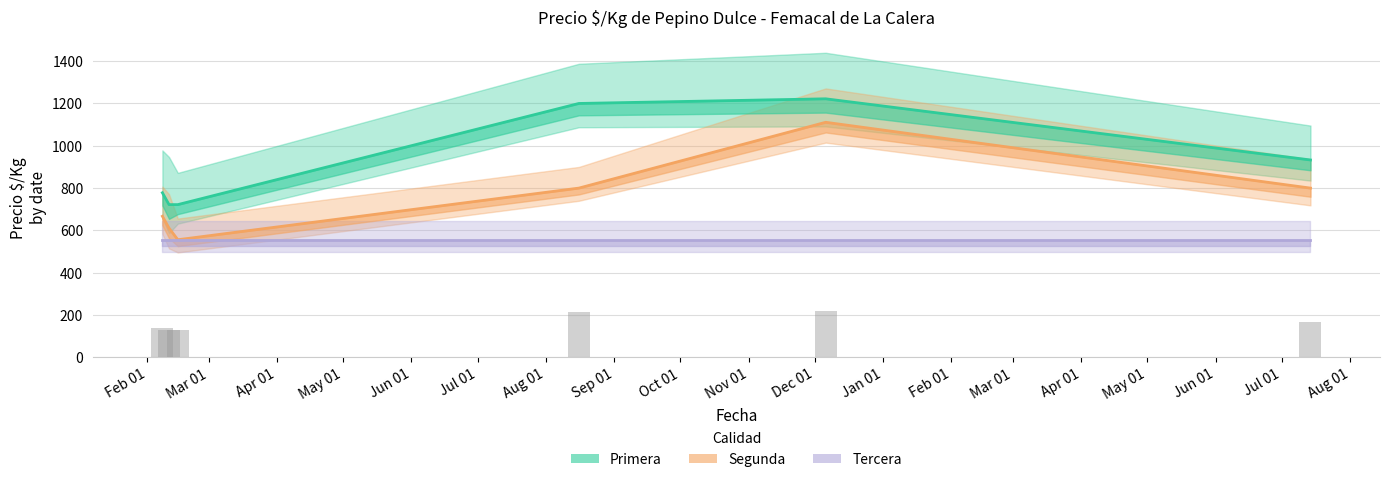

Rank the series by their maximum value, from highest to lowest.

Primera - Precio $/Kg, Segunda - Precio $/Kg, Tercera - Precio $/Kg